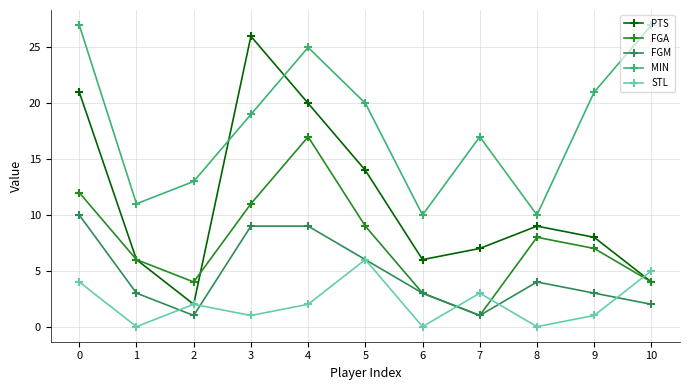

True or false: STL has a value of -2 at 6.

False